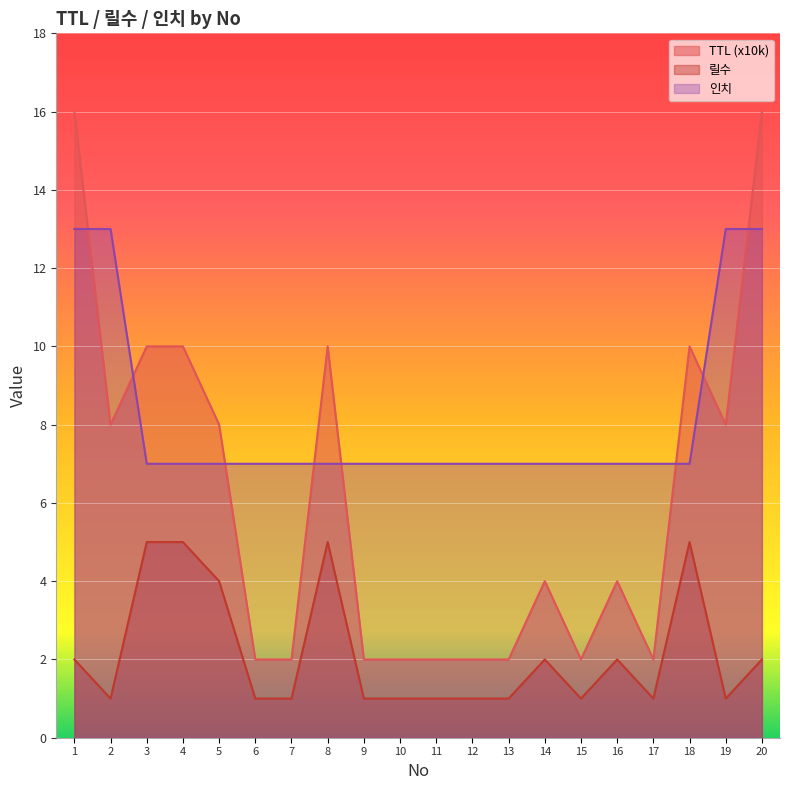

The TTL (x10k) series shows 8 at 5. True or false?

True